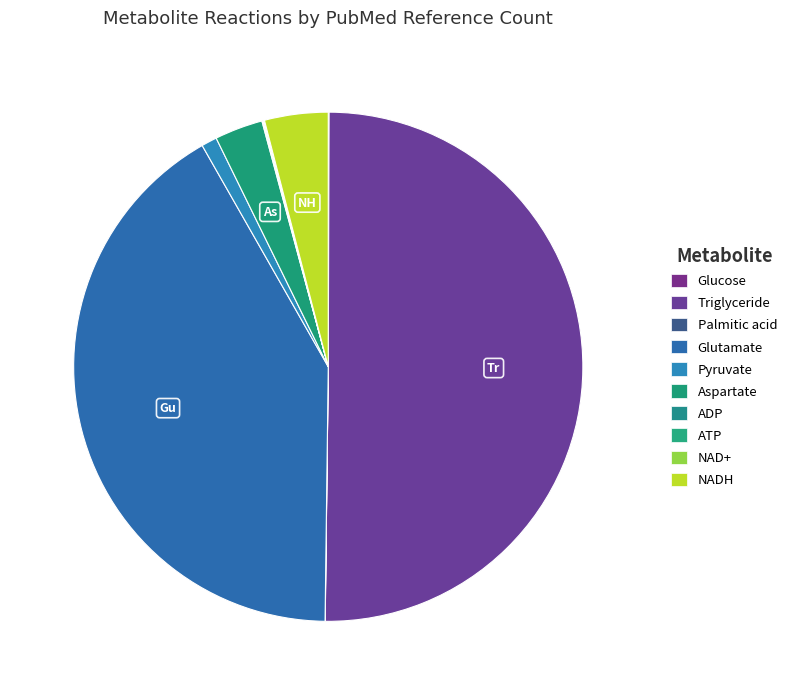

To the nearest percent, what is the difference between the largest and smallest slice percentages?

50%